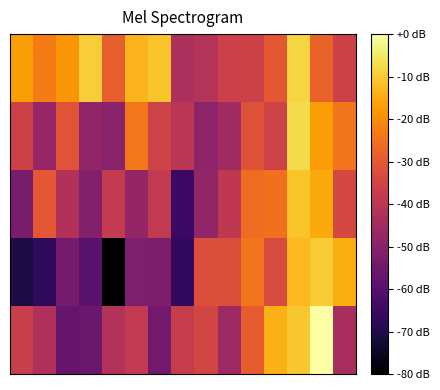

Count the number of data series in this chart.

5